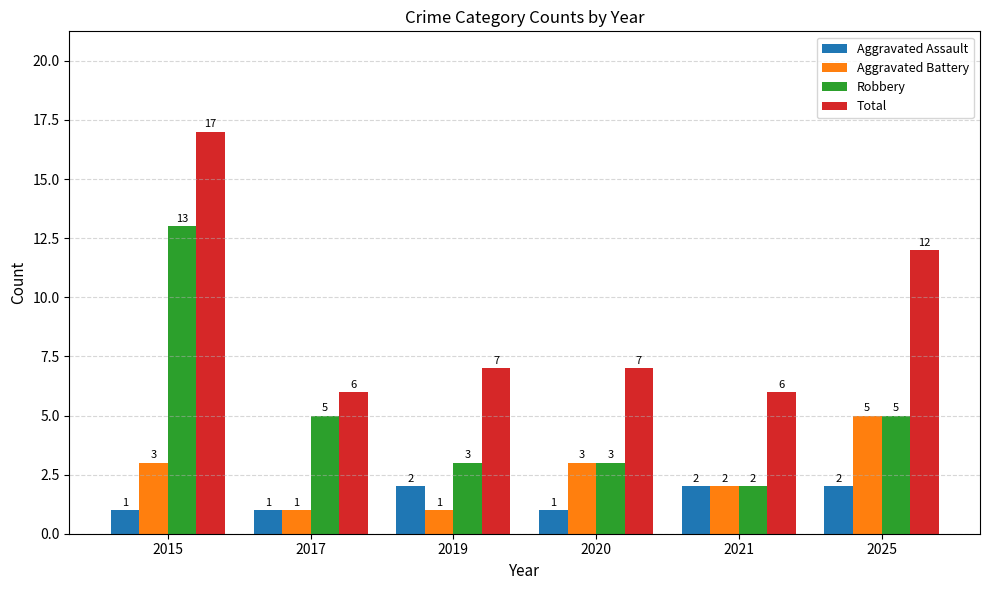

What is the highest value of the Aggravated Battery series?

5